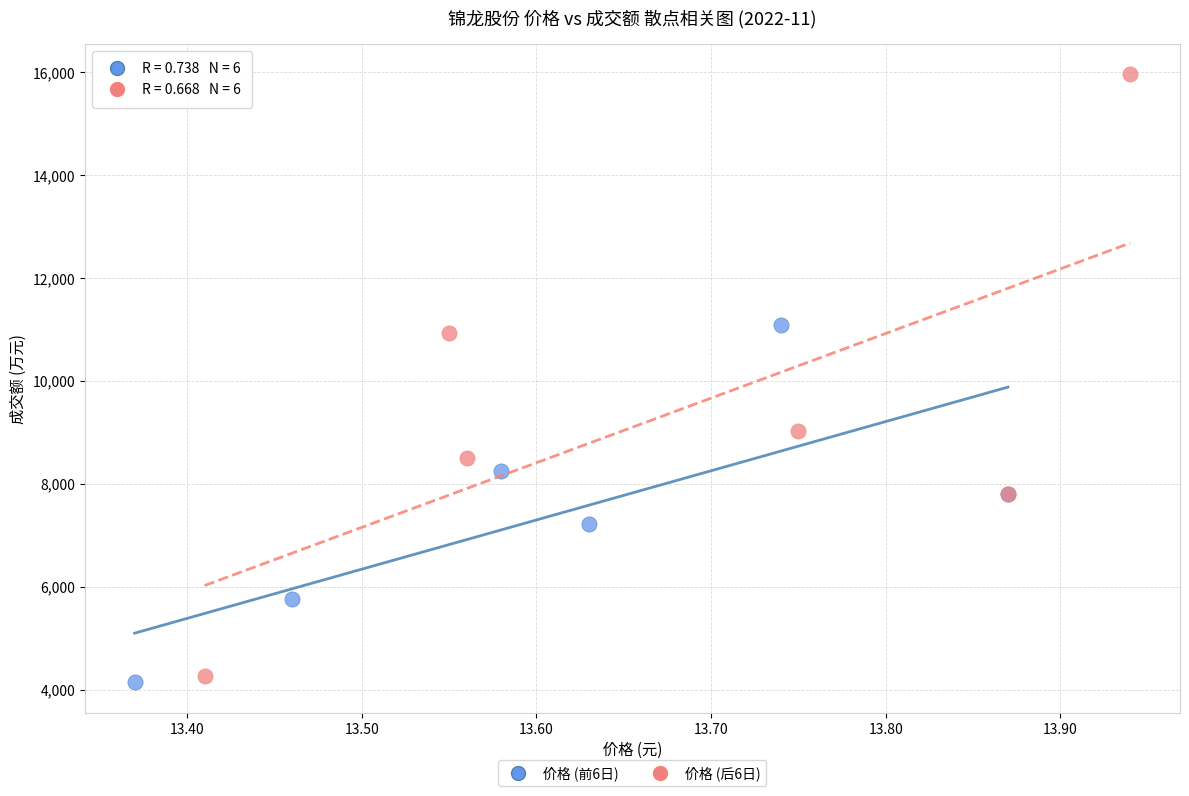

Which series reaches the maximum Y coordinate?

价格 (后6日)